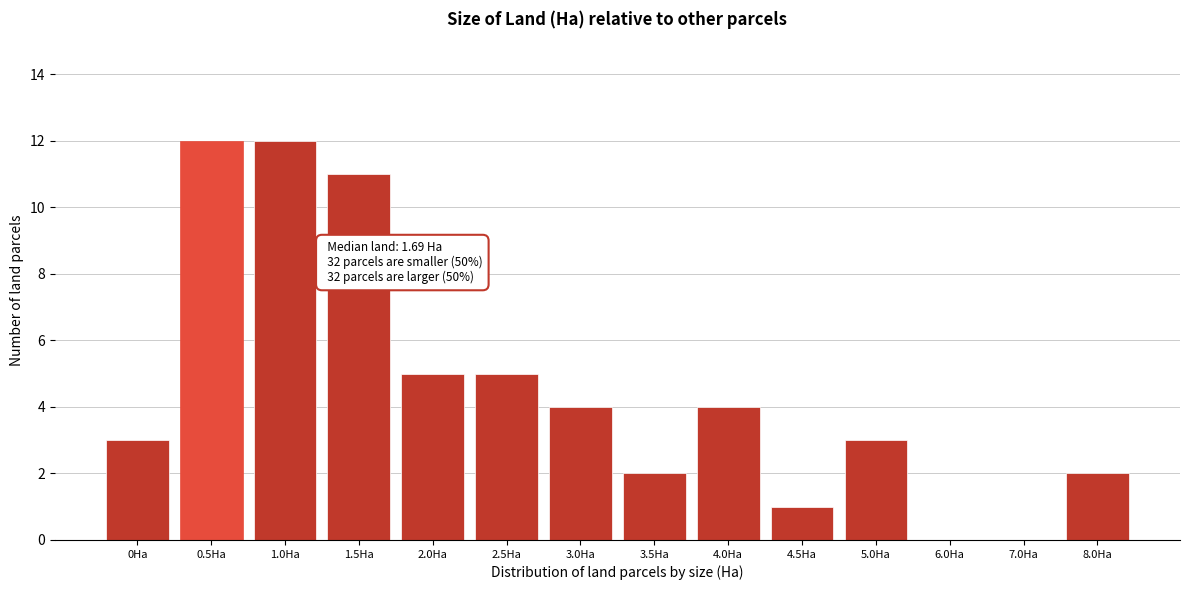

Reading left to right, transcribe all the data shown in this chart.

0Ha=3	0.5Ha=12	1.0Ha=12	1.5Ha=11	2.0Ha=5	2.5Ha=5	3.0Ha=4	3.5Ha=2	4.0Ha=4	4.5Ha=1	5.0Ha=3	6.0Ha=0	7.0Ha=0	8.0Ha=2